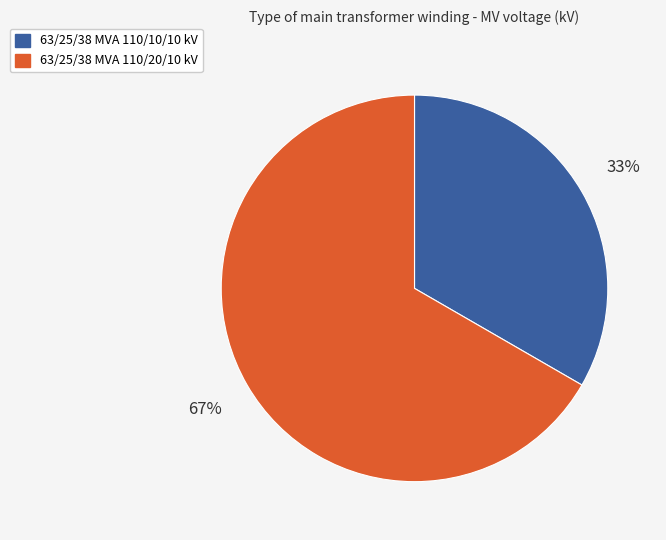

The 63/25/38 MVA 110/20/10 kV slice represents 79% of the pie. True or false?

False